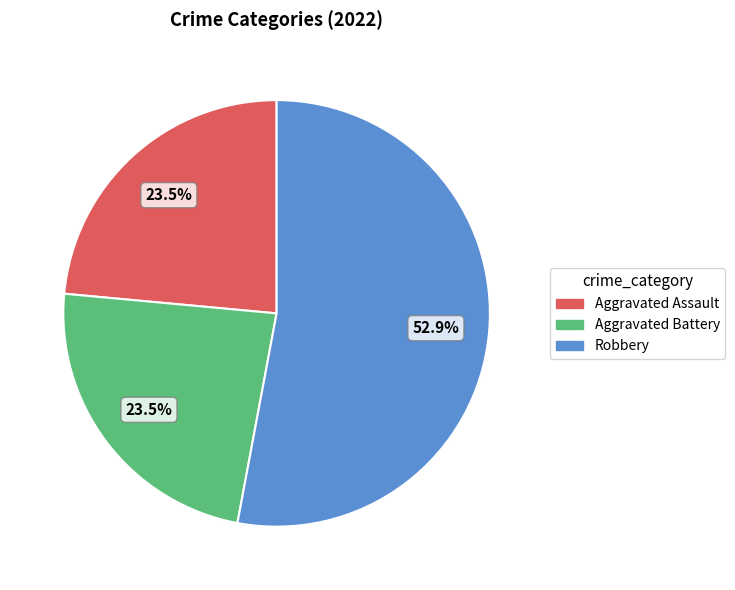

Is there a majority slice in this chart?

Yes